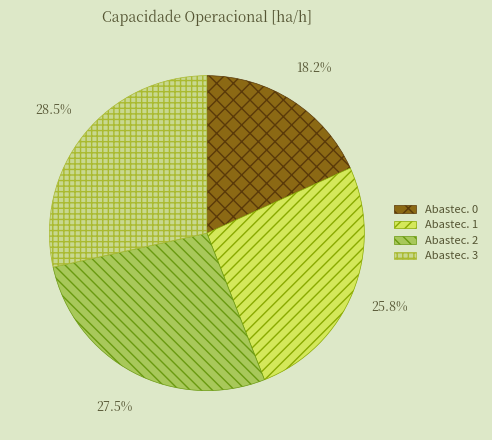

Which slice is the largest?

Abastec. 3